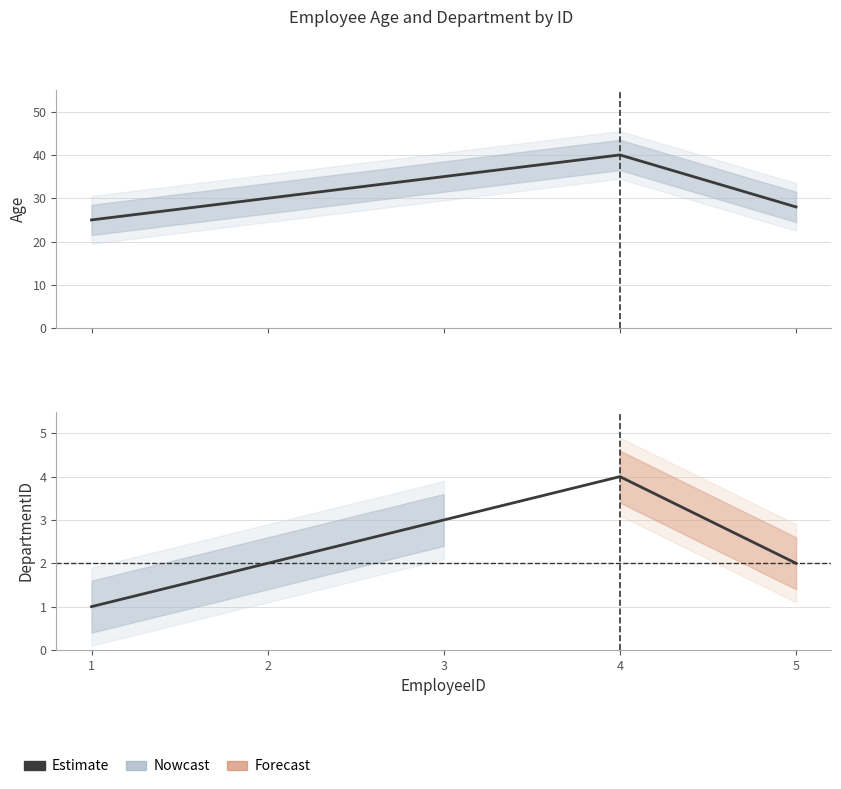

How many data points does each series have?

5